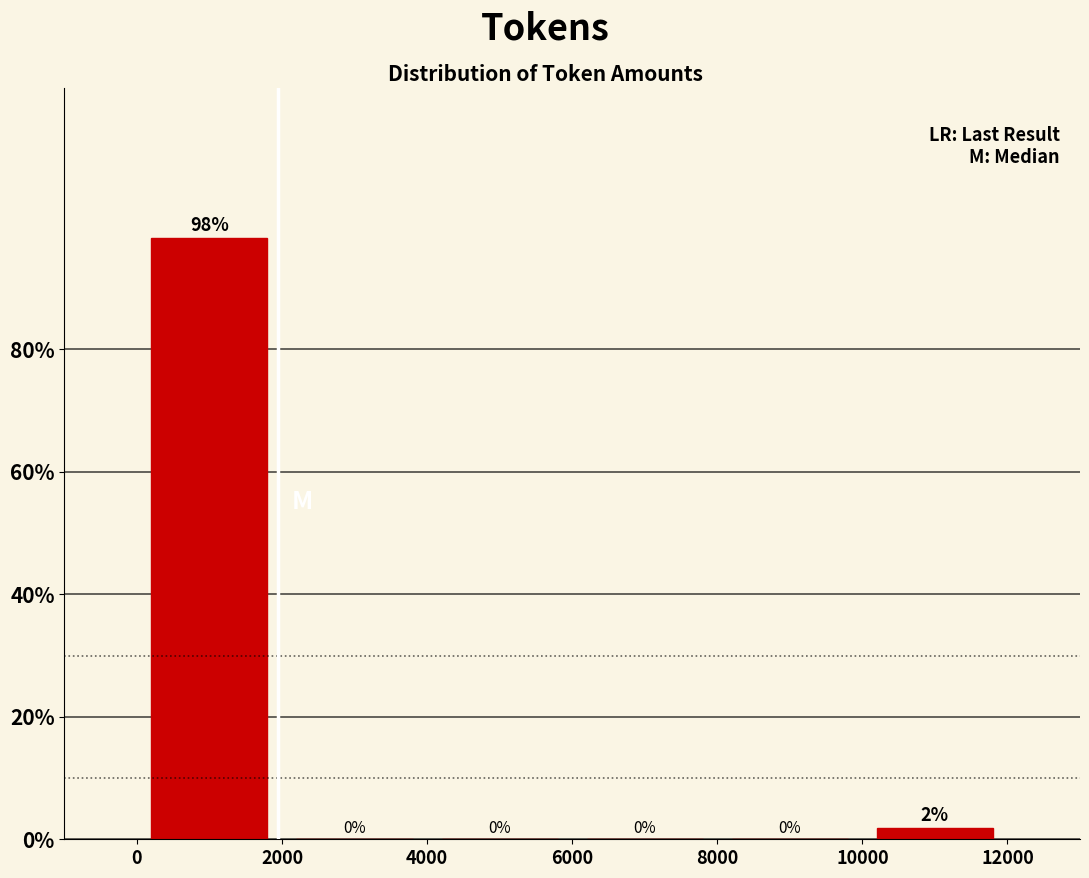

Over which range of the x-axis is the bar tallest?

0 to 2000